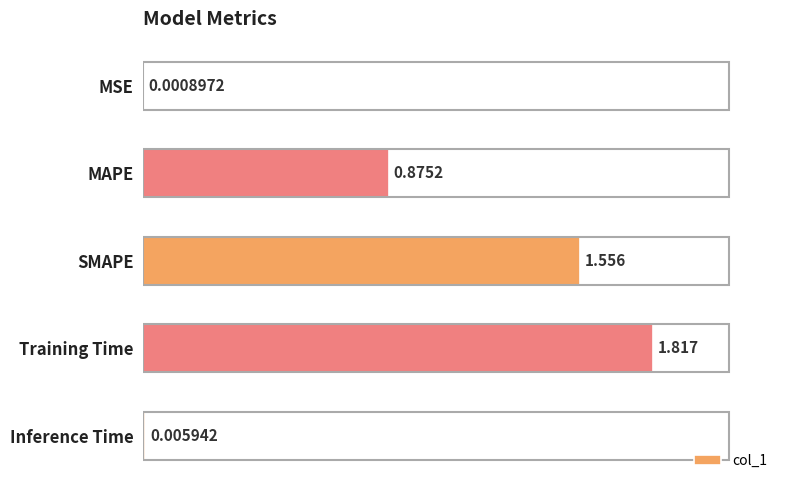

Between Inference Time and SMAPE, which is larger?

SMAPE